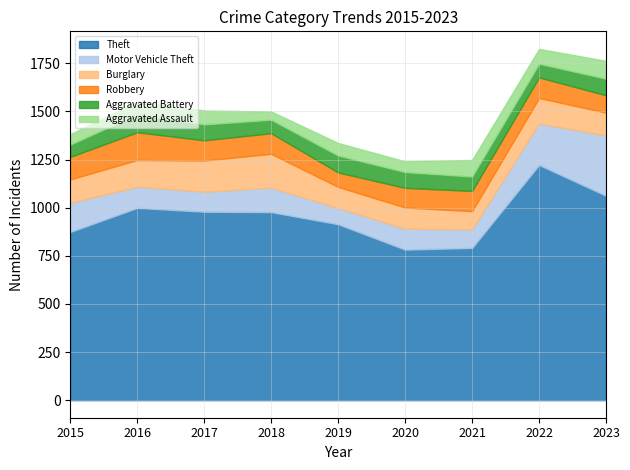

What are all the series names shown in the legend?

Theft, Motor Vehicle Theft, Burglary, Robbery, Aggravated Battery, Aggravated Assault